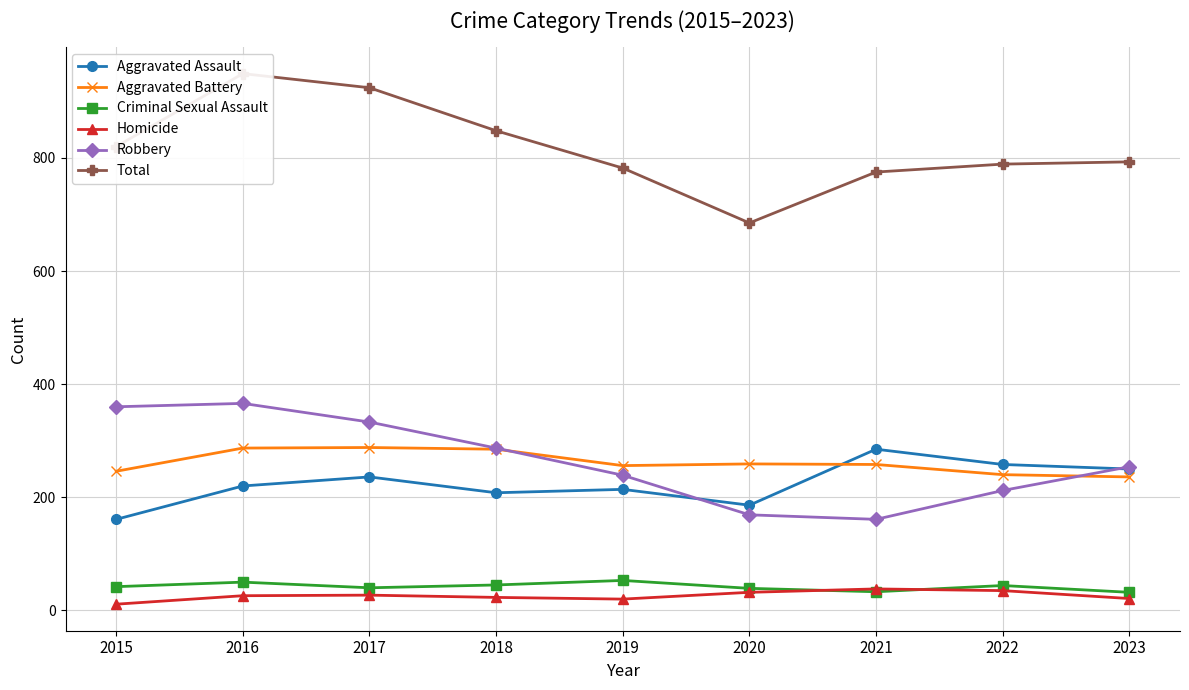

What is the value of the Robbery point at the 7th from the left?

161